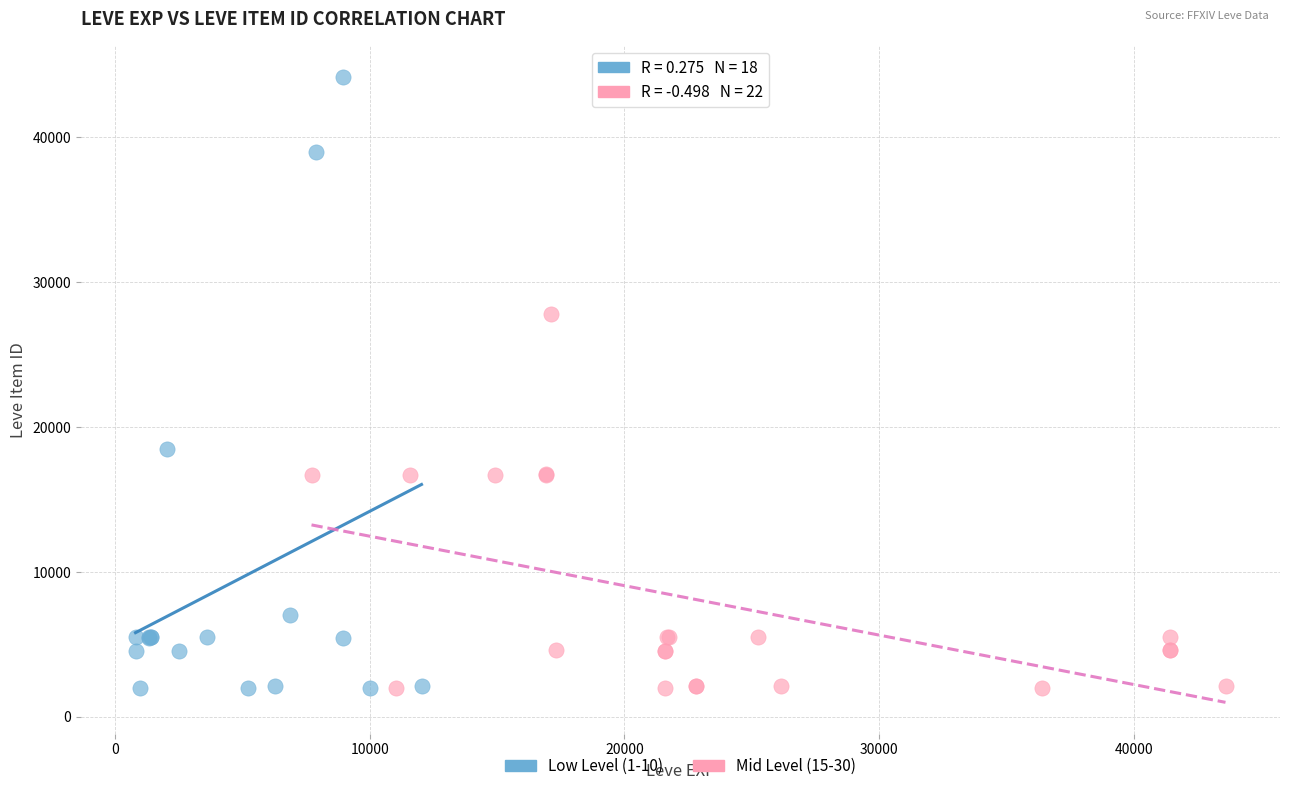

Which series contains the highest Y value?

Low Level (1-10)